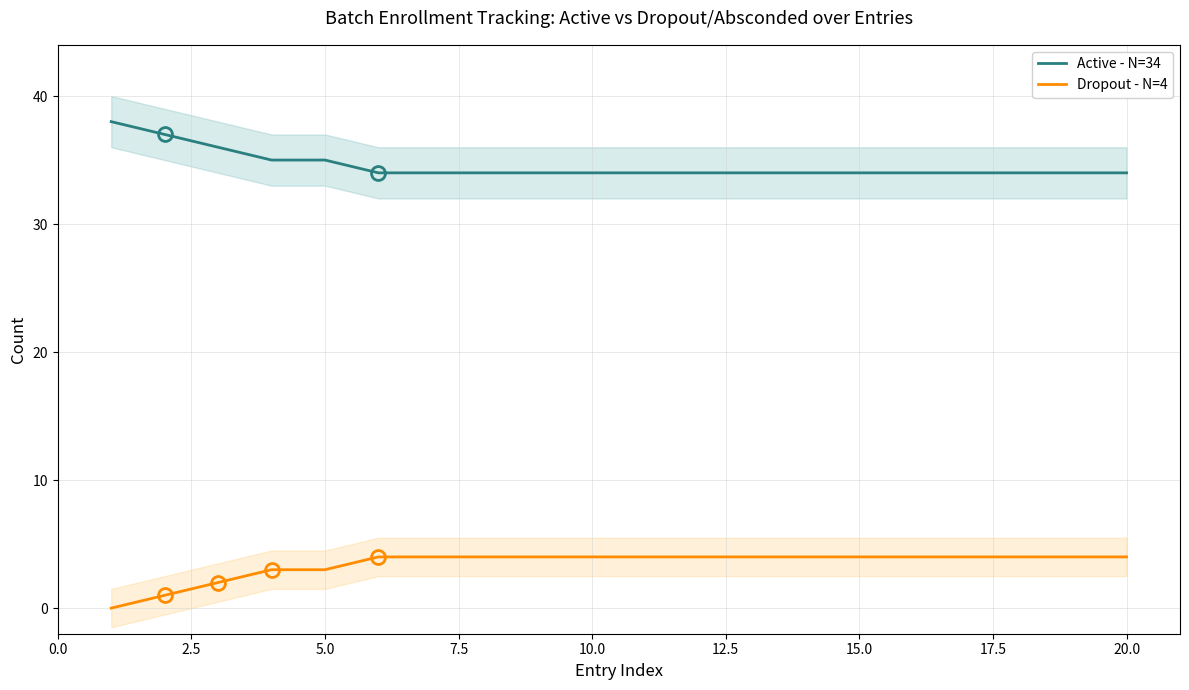

True or false: Active - N=34 and Dropout - N=4 cross at least once.

False